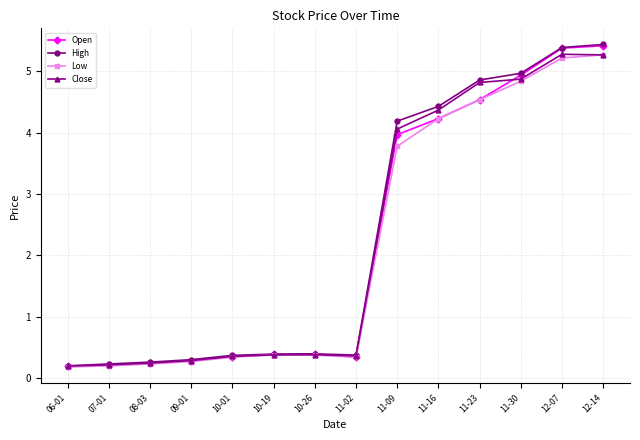

What is the total value across all series at 11-02?

1.4